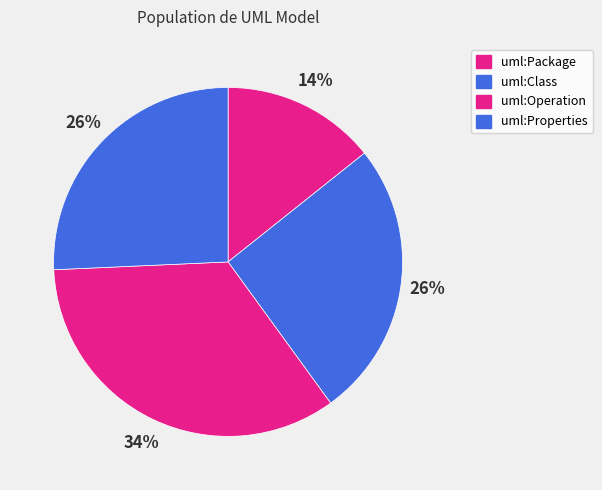

True or false: uml:Properties accounts for 26% of the total.

True